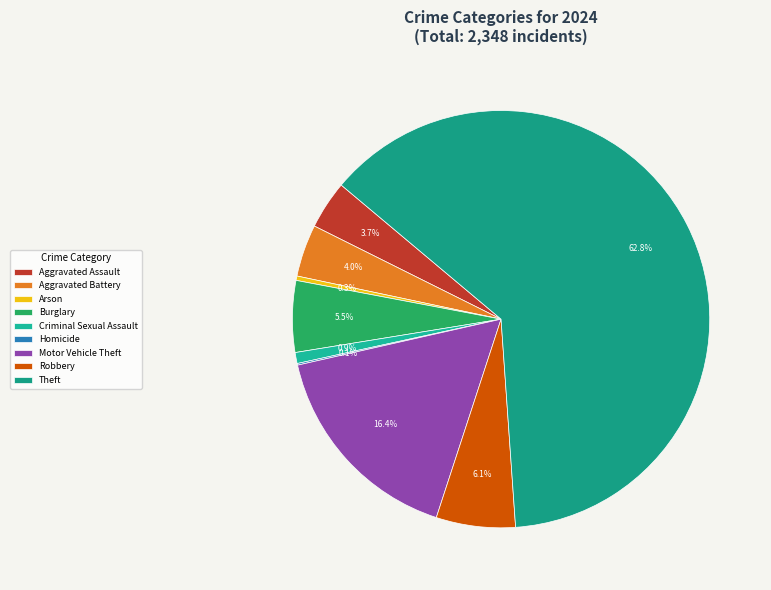

Count the number of slices in the pie.

9